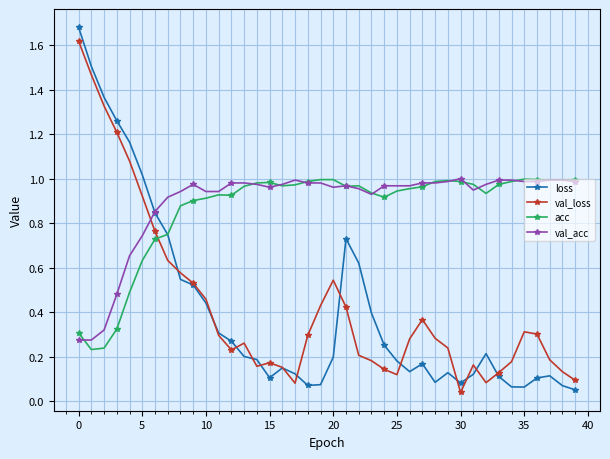

Which series has the widest spread of values?

loss